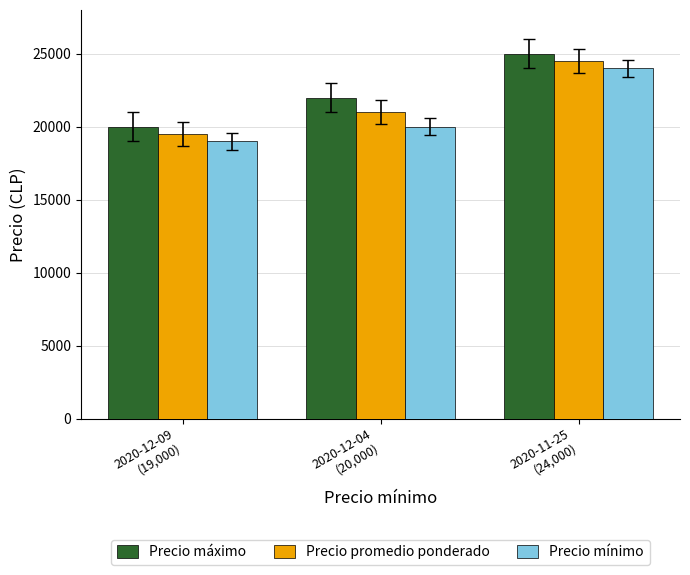

How many Precio mínimo values are between 19000 and 24000?

3